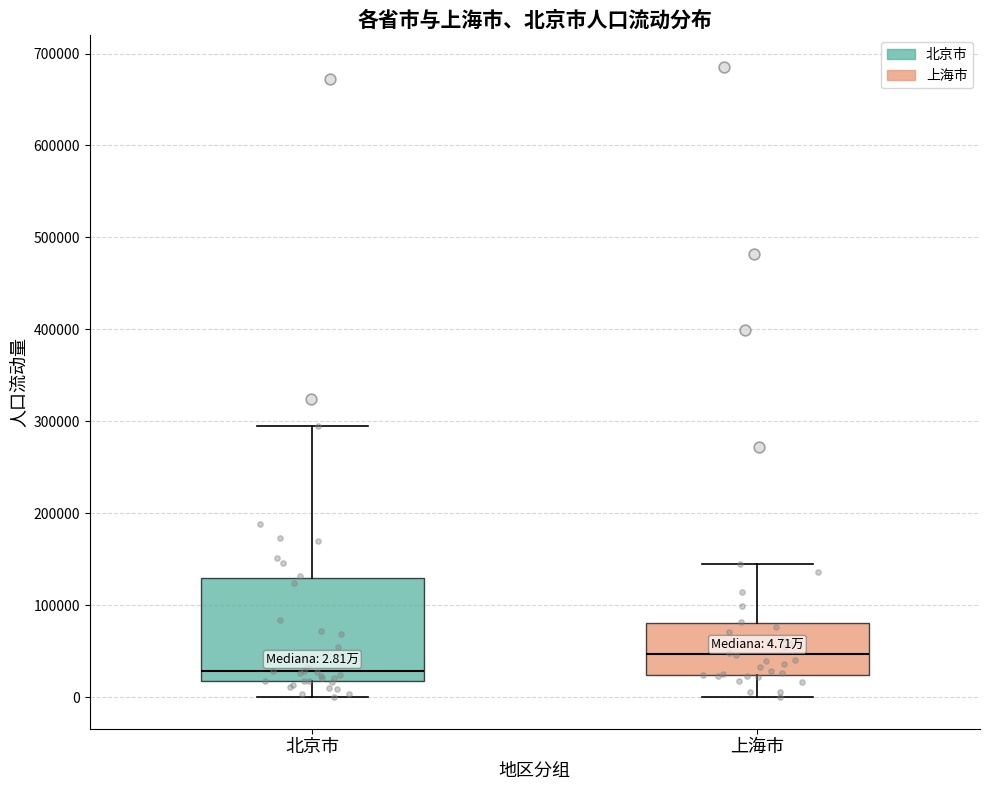

Which box has the lowest median line?

北京市